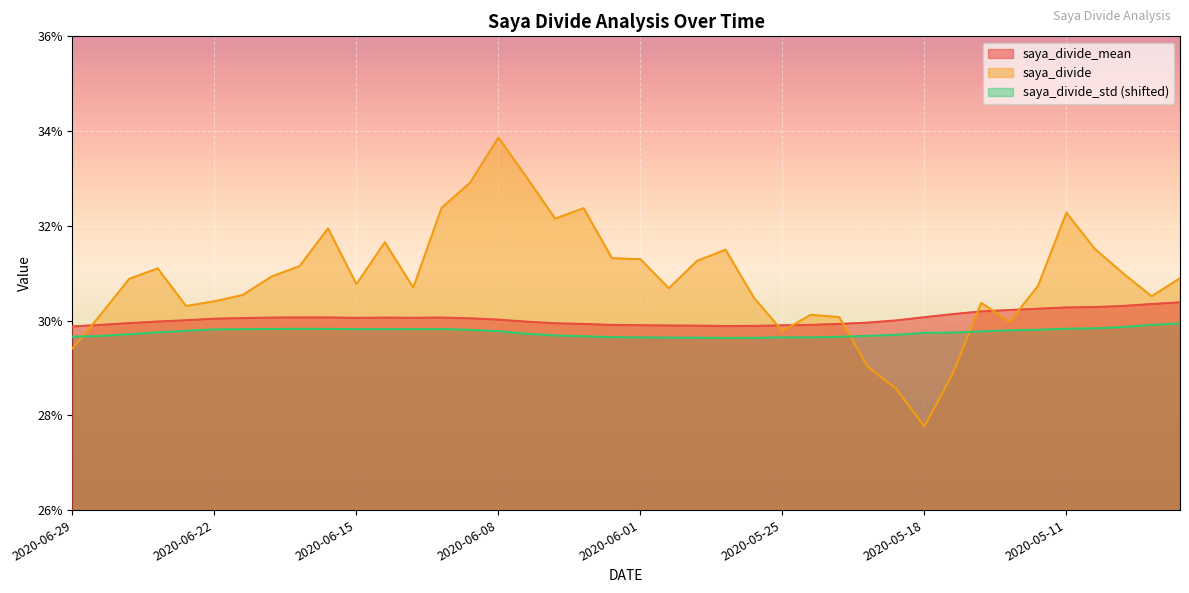

How many saya_divide values are between 0 and 1?

40